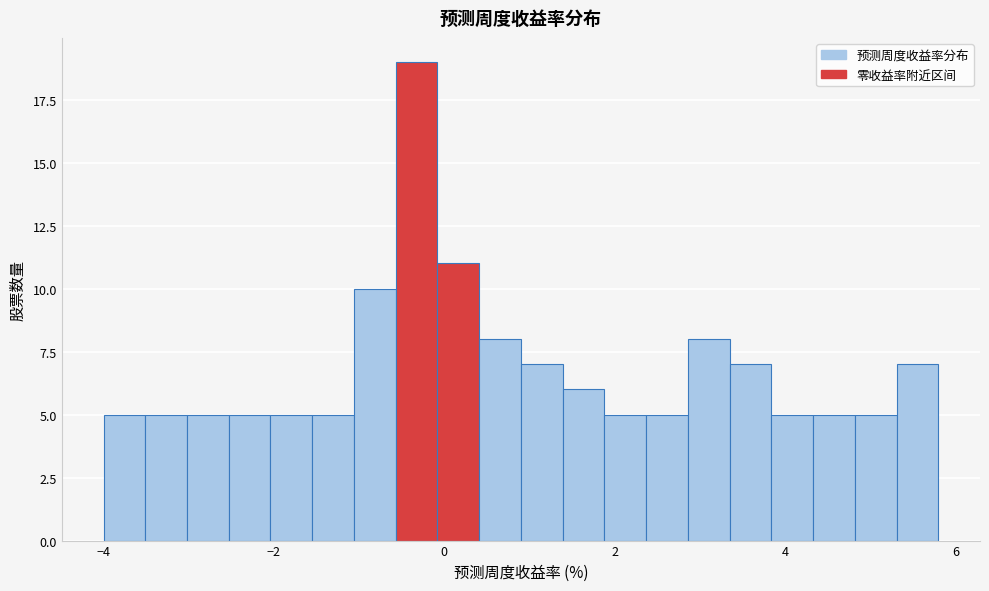

Around what value on the x-axis is the tallest bar? Give the approximate position of its centre, as read against the axis.

-0.4